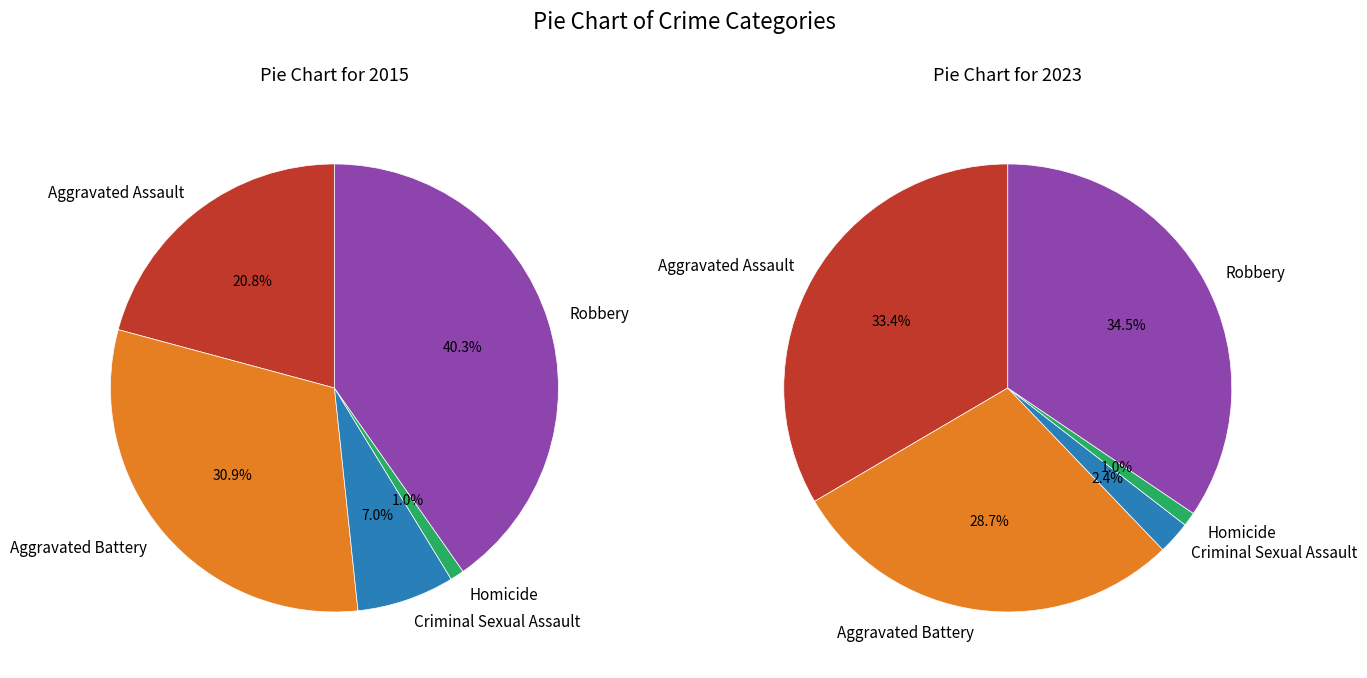

To the nearest percent, what portion does Aggravated Assault represent?

21%